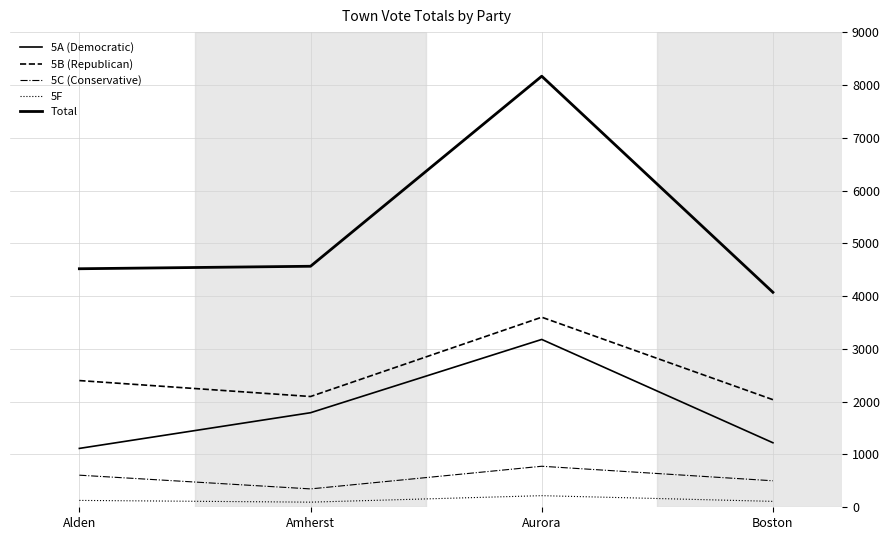

Is this an area chart (filled region under the line)?

No